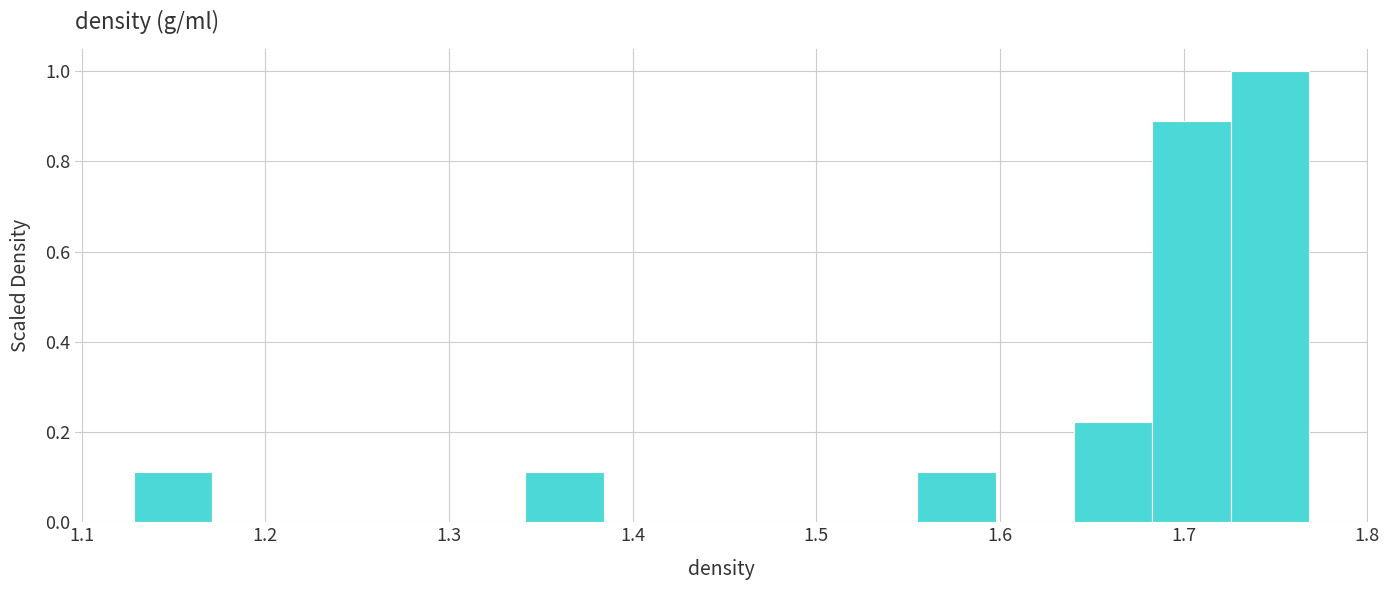

Over which range of the x-axis is the bar tallest?

1.73 to 1.77